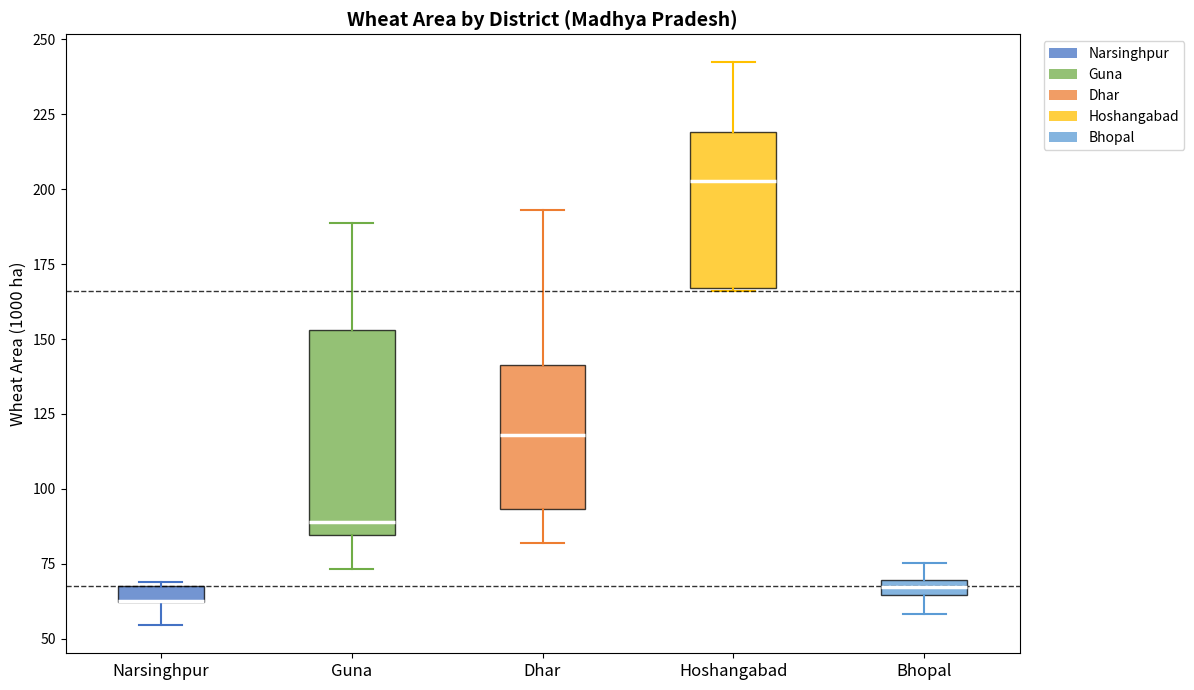

Where is the upper edge of the box for Bhopal on the y-axis? The values are not printed on the chart, so give them approximately, as read against the axis.

70